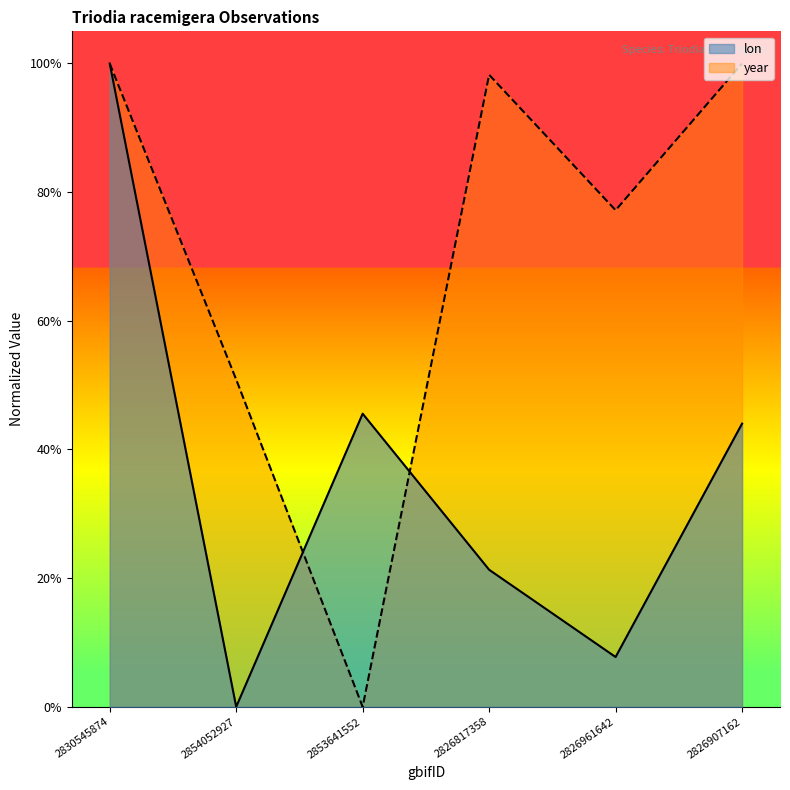

What position from the left is 2854052927?

2